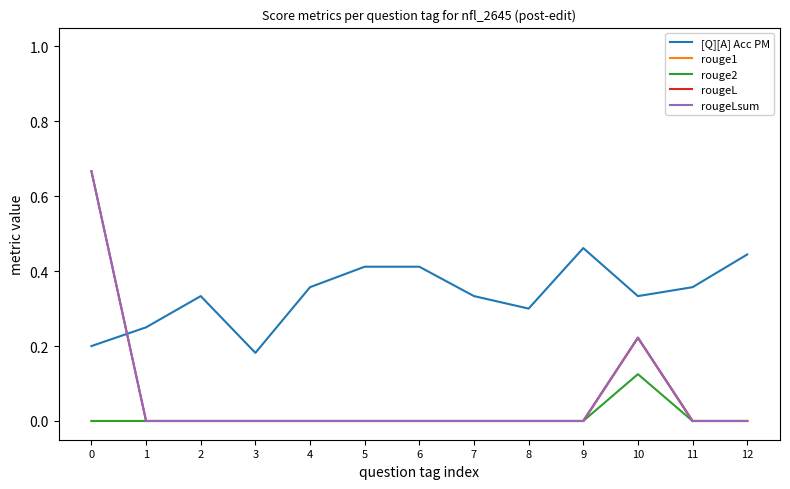

Is this an area chart (filled region under the line)?

No